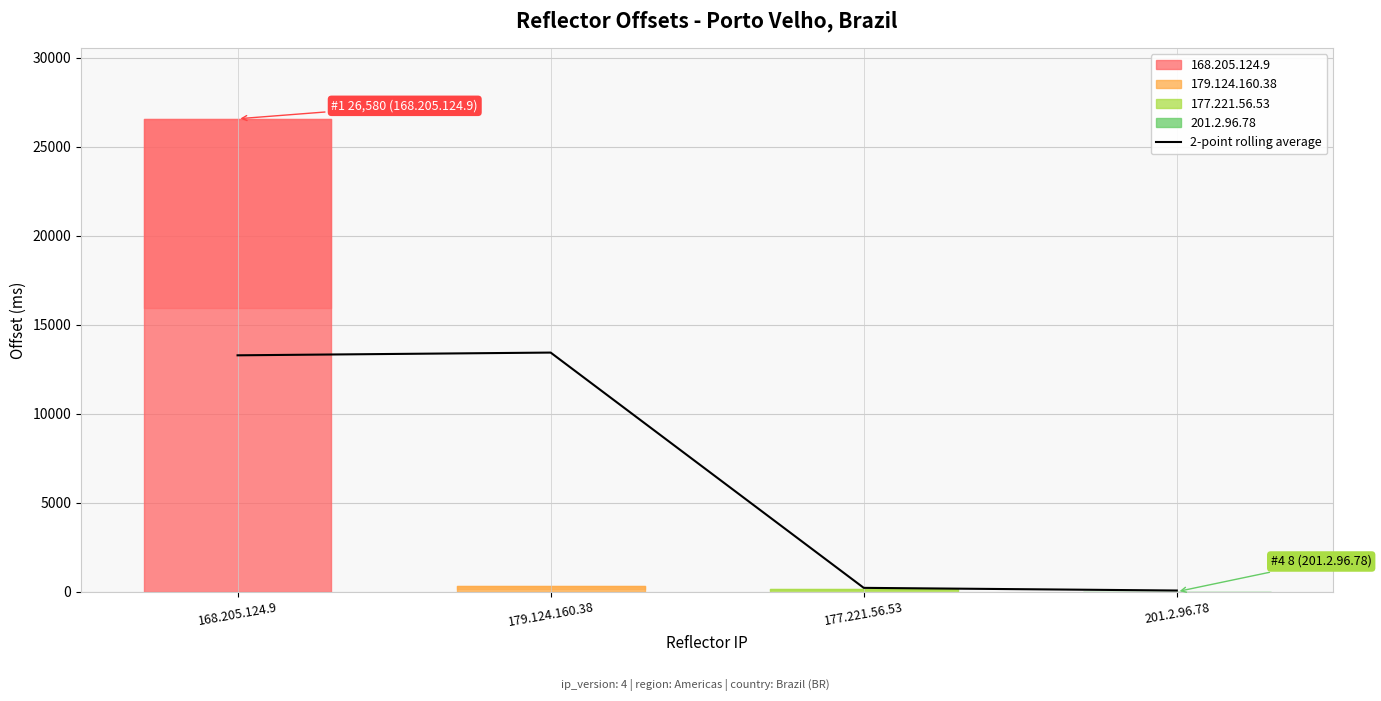

The chart shows a value of 20365.0 at 179.124.160.38. True or false?

False